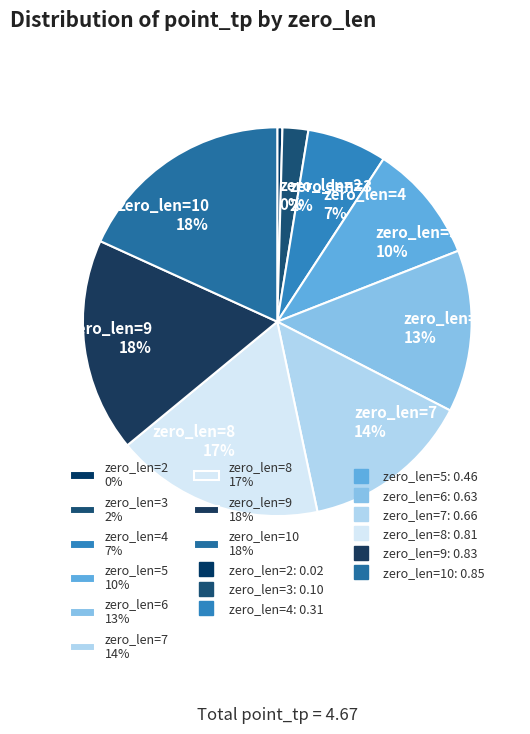

To the nearest percent, what is the difference between the zero_len=6 and zero_len=7 slice percentages?

1%